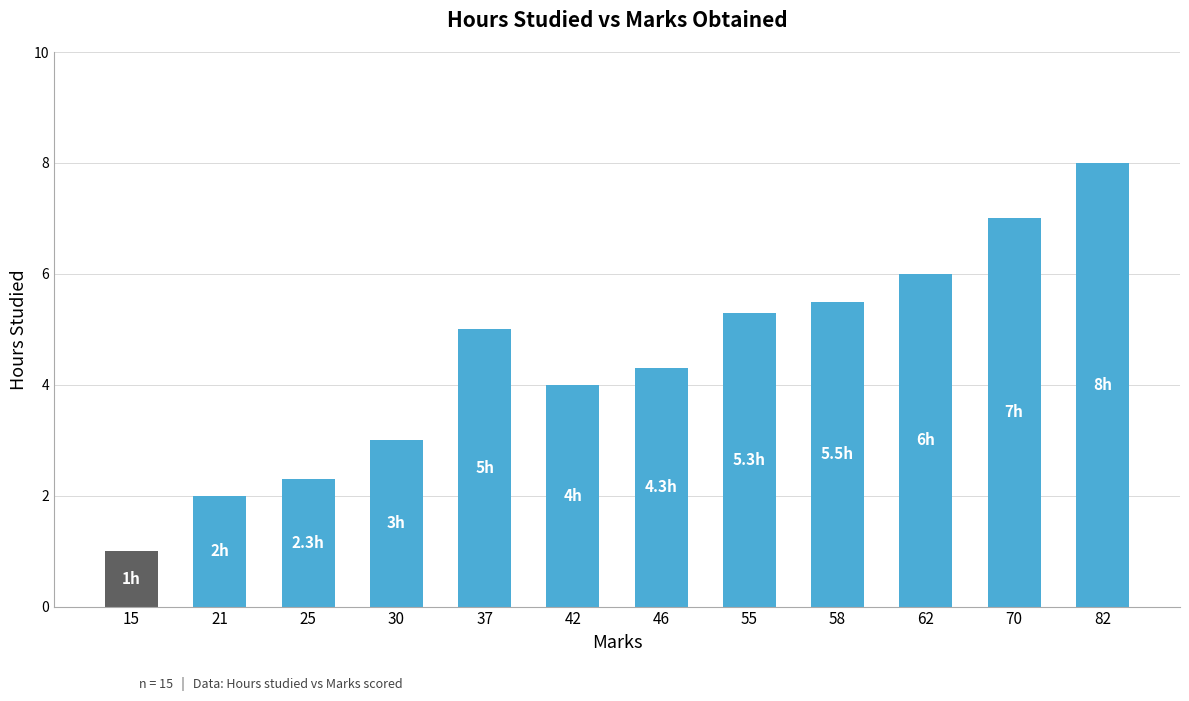

Approximately how many times larger is the value at 15 compared to 30?

0.3